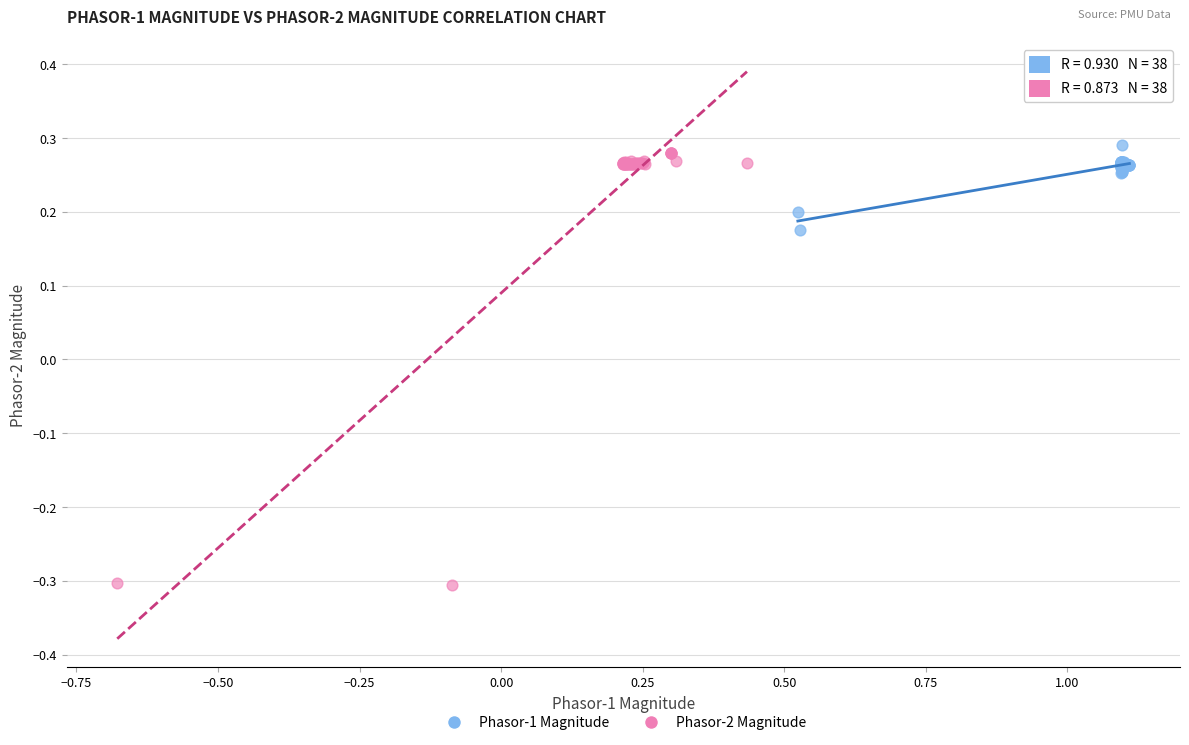

Which series has the widest spread of Y values?

Phasor-2 Magnitude